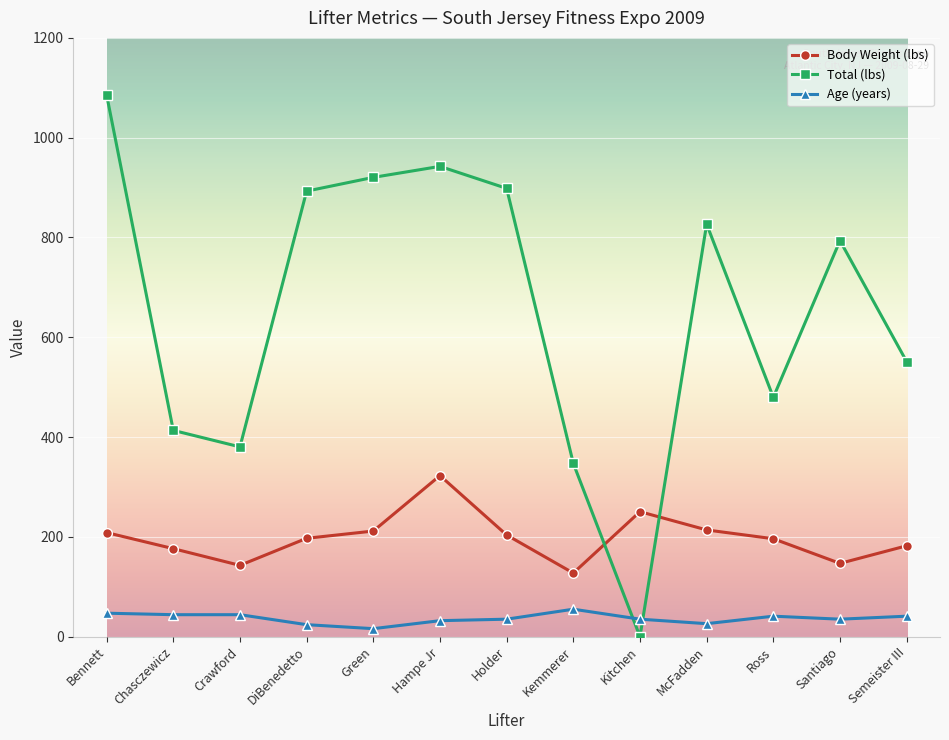

How many intersections are there between Total (lbs) and Age (years)?

2